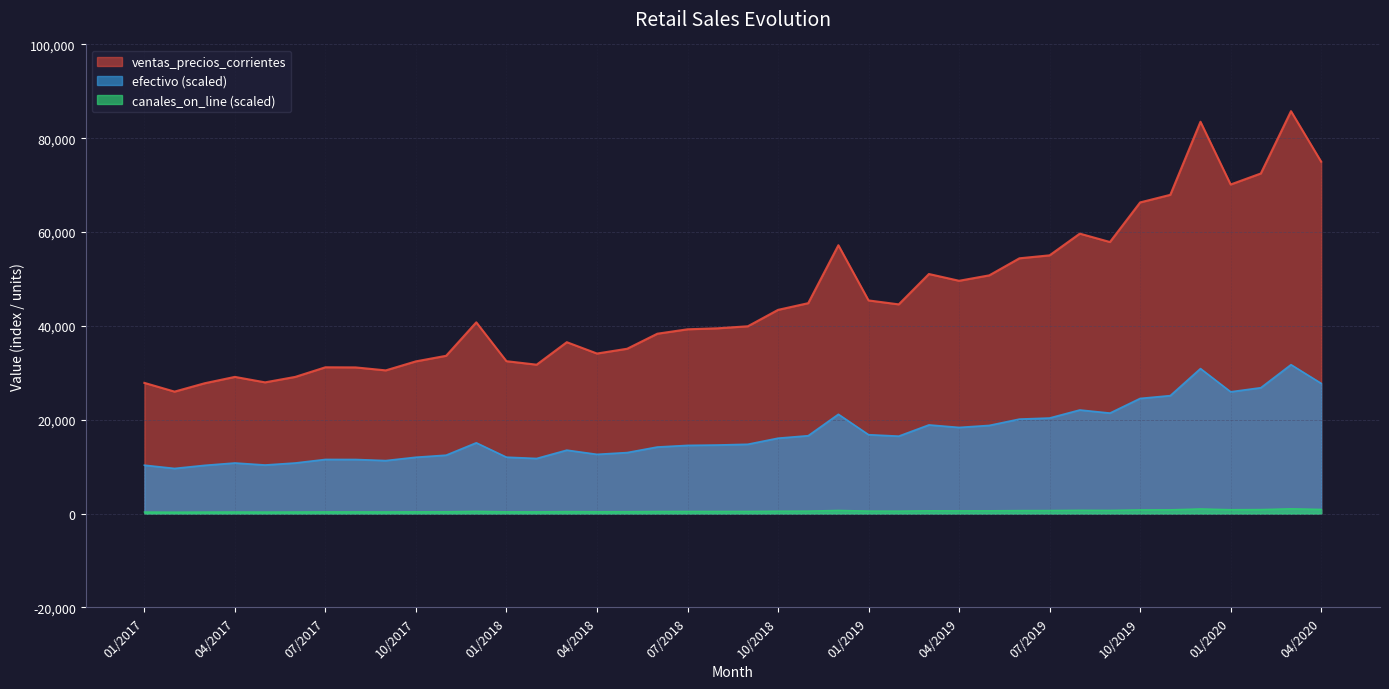

Reading left to right, transcribe all the data shown in this chart.

ventas_precios_corrientes: 01/2017=27858.9	02/2017=25994.2	03/2017=27780.0	04/2017=29134.3	05/2017=27969.0	06/2017=29132.7	07/2017=31182.3	08/2017=31154.9	09/2017=30521.5	10/2017=32446.0	11/2017=33629.0	12/2017=40766.3	01/2018=32479.2	02/2018=31736.8	03/2018=36531.3	04/2018=34113.7	05/2018=35133.1	06/2018=38338.2	07/2018=39278.4	08/2018=39491.9	09/2018=39925.5	10/2018=43420.3	11/2018=44849.4	12/2018=57204.0	01/2019=45433.6	02/2019=44592.1	03/2019=51065.7	04/2019=49621.4	05/2019=50778.3	06/2019=54413.4	07/2019=55044.5	08/2019=59672.1	09/2019=57885.3	10/2019=66325.6	11/2019=67943.7	12/2019=83524.6	01/2020=70145.0	02/2020=72494.4	03/2020=85778.0	04/2020=75009.6
efectivo: 01/2017=10307.8	02/2017=9617.9	03/2017=10278.6	04/2017=10779.7	05/2017=10348.5	06/2017=10779.1	07/2017=11537.5	08/2017=11527.3	09/2017=11293.0	10/2017=12005.0	11/2017=12442.7	12/2017=15083.5	01/2018=12017.3	02/2018=11742.6	03/2018=13516.6	04/2018=12622.1	05/2018=12999.2	06/2018=14185.1	07/2018=14533.0	08/2018=14612.0	09/2018=14772.4	10/2018=16065.5	11/2018=16594.3	12/2018=21165.5	01/2019=16810.4	02/2019=16499.1	03/2019=18894.3	04/2019=18359.9	05/2019=18788.0	06/2019=20133.0	07/2019=20366.5	08/2019=22078.7	09/2019=21417.6	10/2019=24540.5	11/2019=25139.2	12/2019=30904.1	01/2020=25953.7	02/2020=26822.9	03/2020=31737.9	04/2020=27753.6